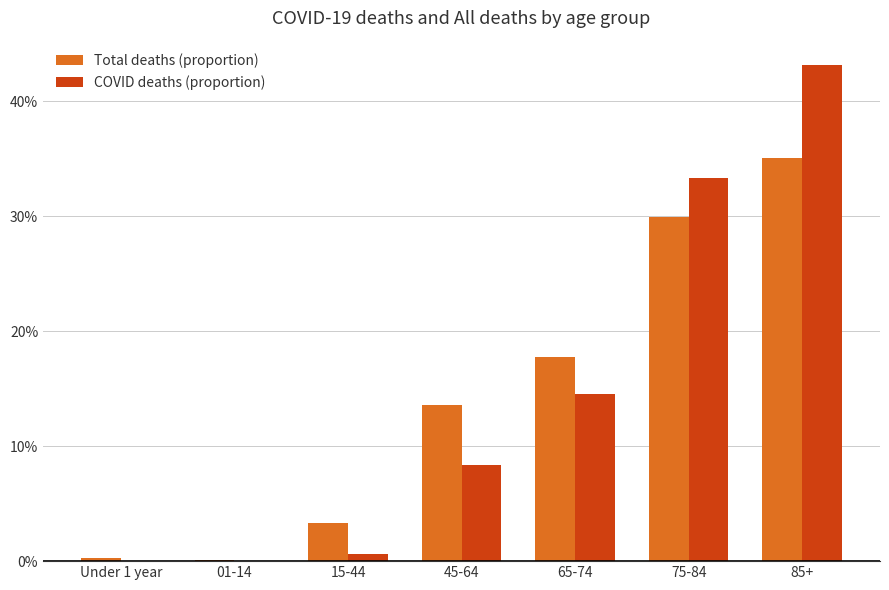

What is the difference between the Total deaths (proportion) values at 85+ and 01-14?

0.3